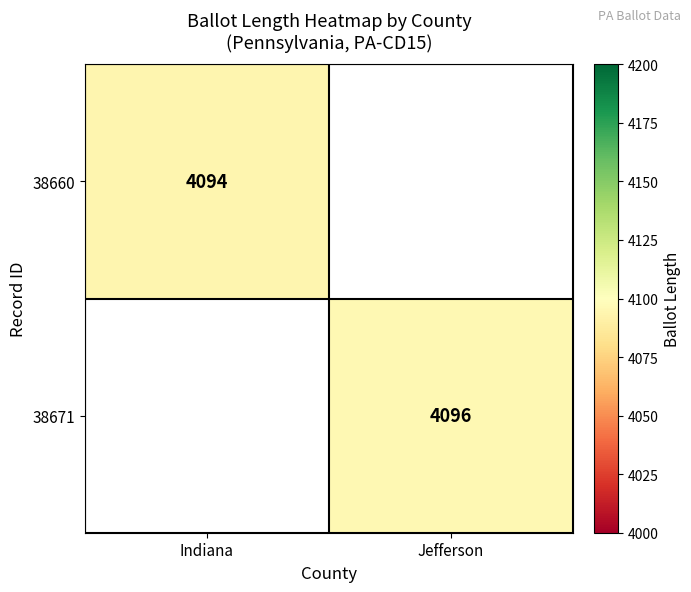

Count the number of data series in this chart.

2